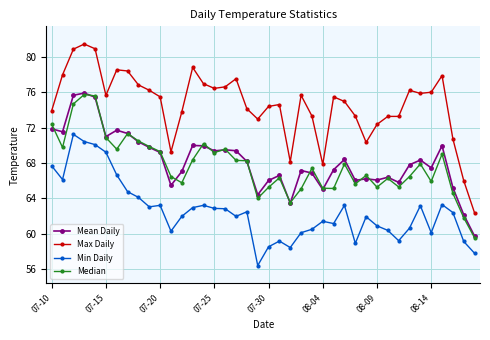

Which series has the largest total across all categories?

Max Daily